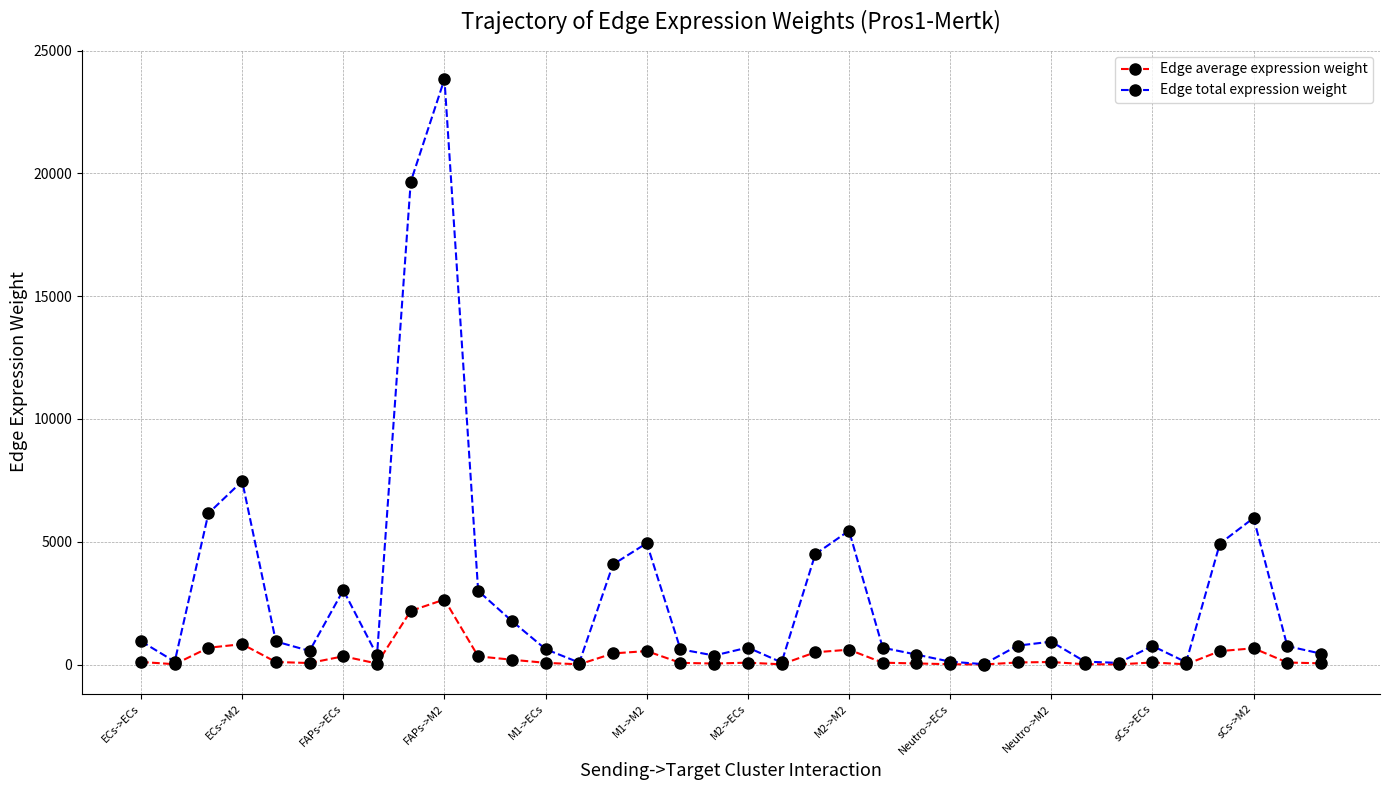

Rank the series by their average value, from highest to lowest.

Edge total expression weight, Edge average expression weight